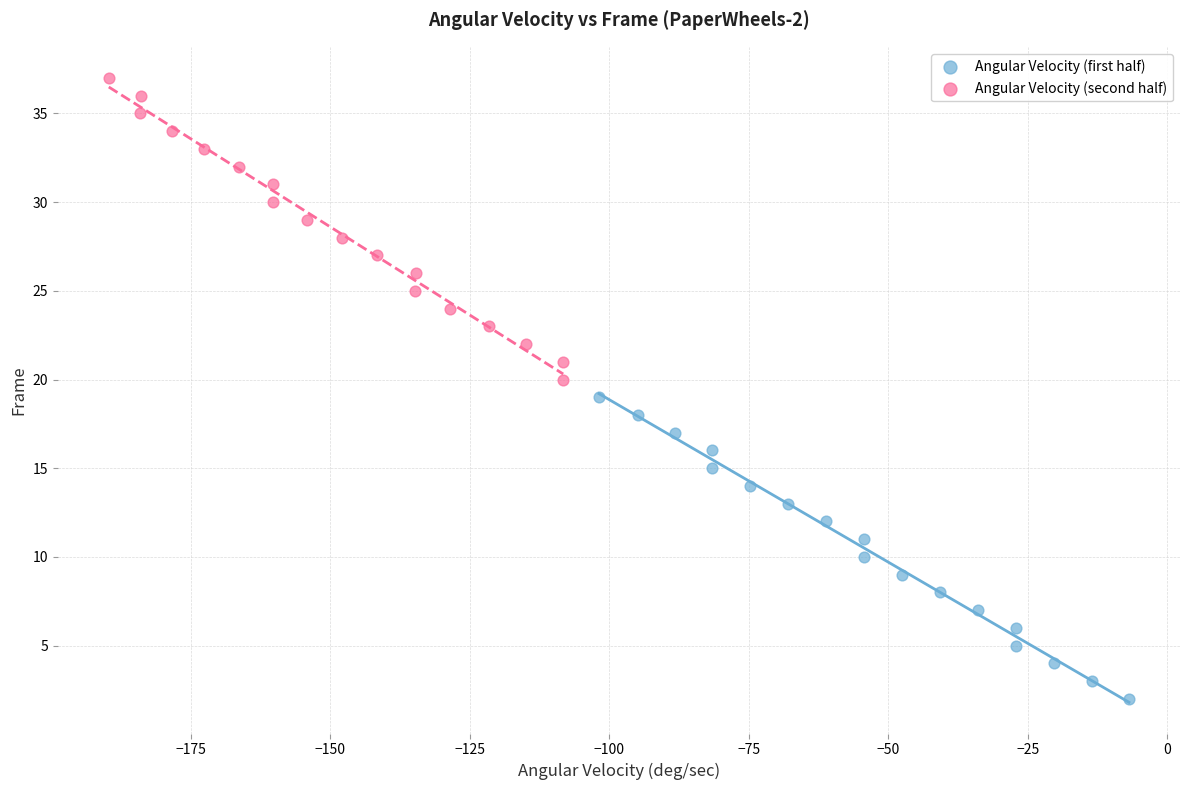

Which series reaches the maximum Y coordinate?

Angular Velocity (second half)